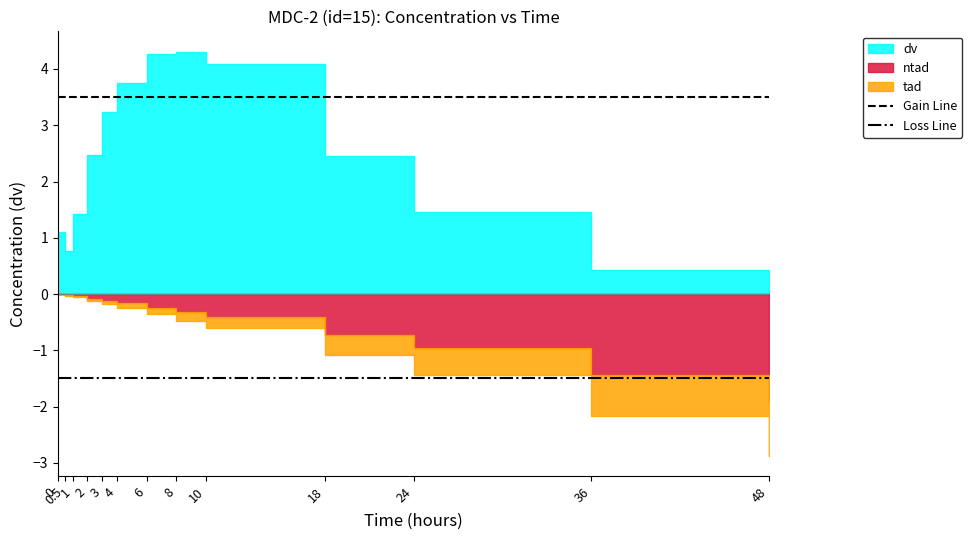

Which series has the largest total across all categories?

Gain Line